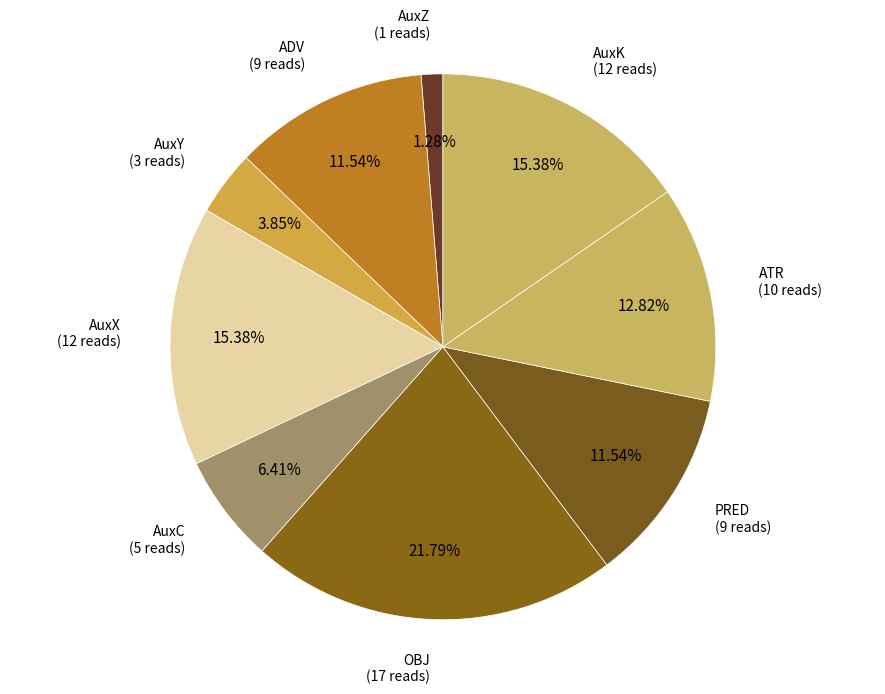

Is there a majority slice in this chart?

No